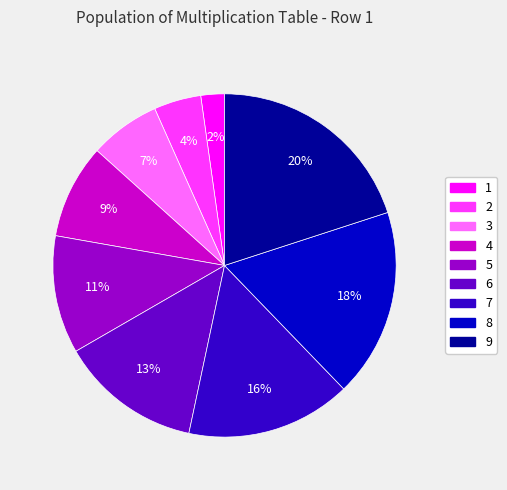

How many slices are in this pie chart?

9